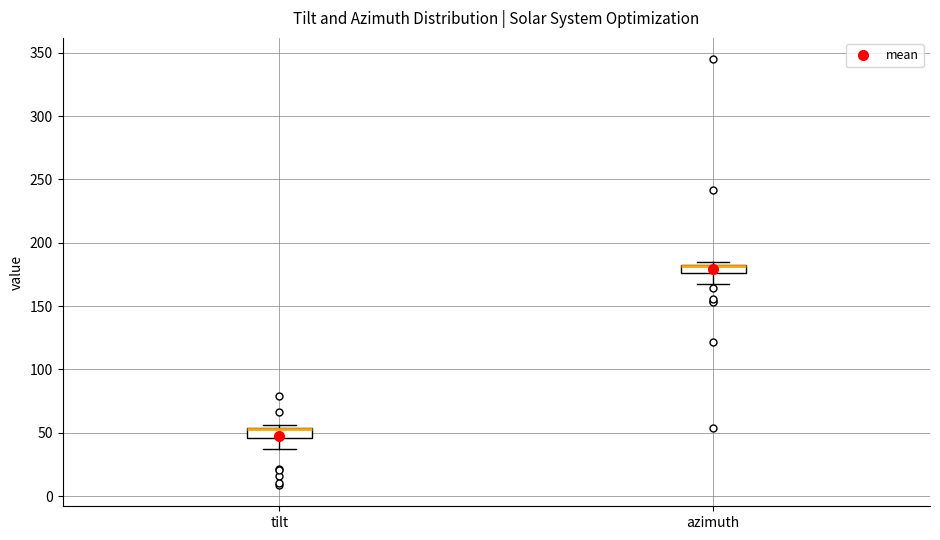

Where does the lower whisker of the box for tilt end on the y-axis? The values are not printed on the chart, so give them approximately, as read against the axis.

35